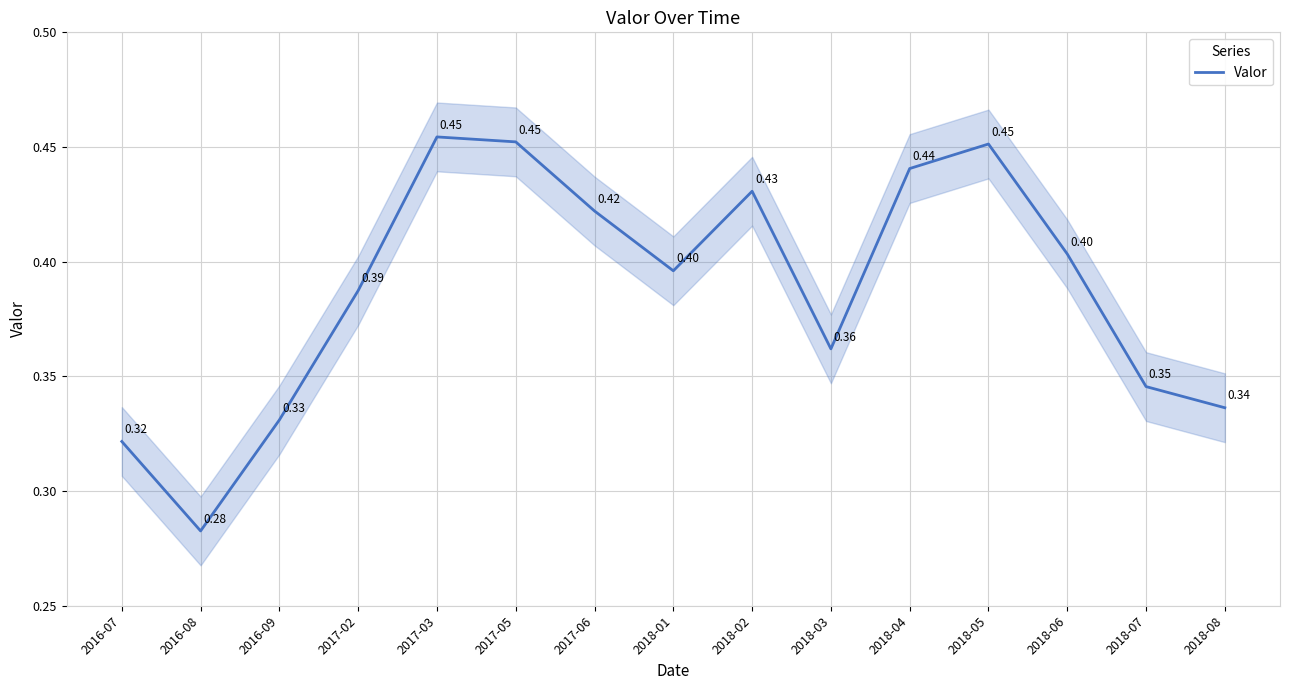

What is the value of the 12th point from the left?

0.5